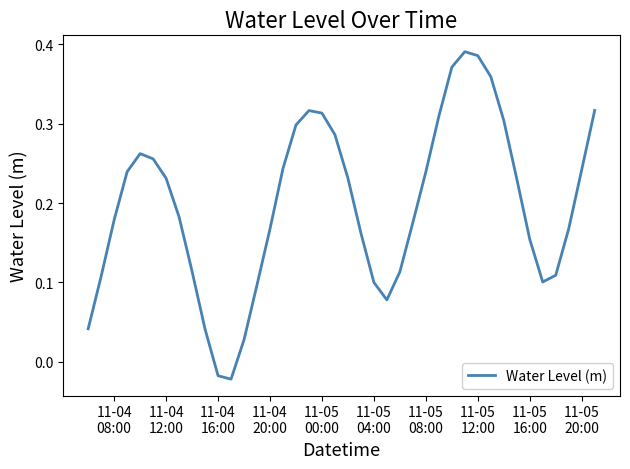

How many interior local peaks (higher than both neighbors) does the data have?

3